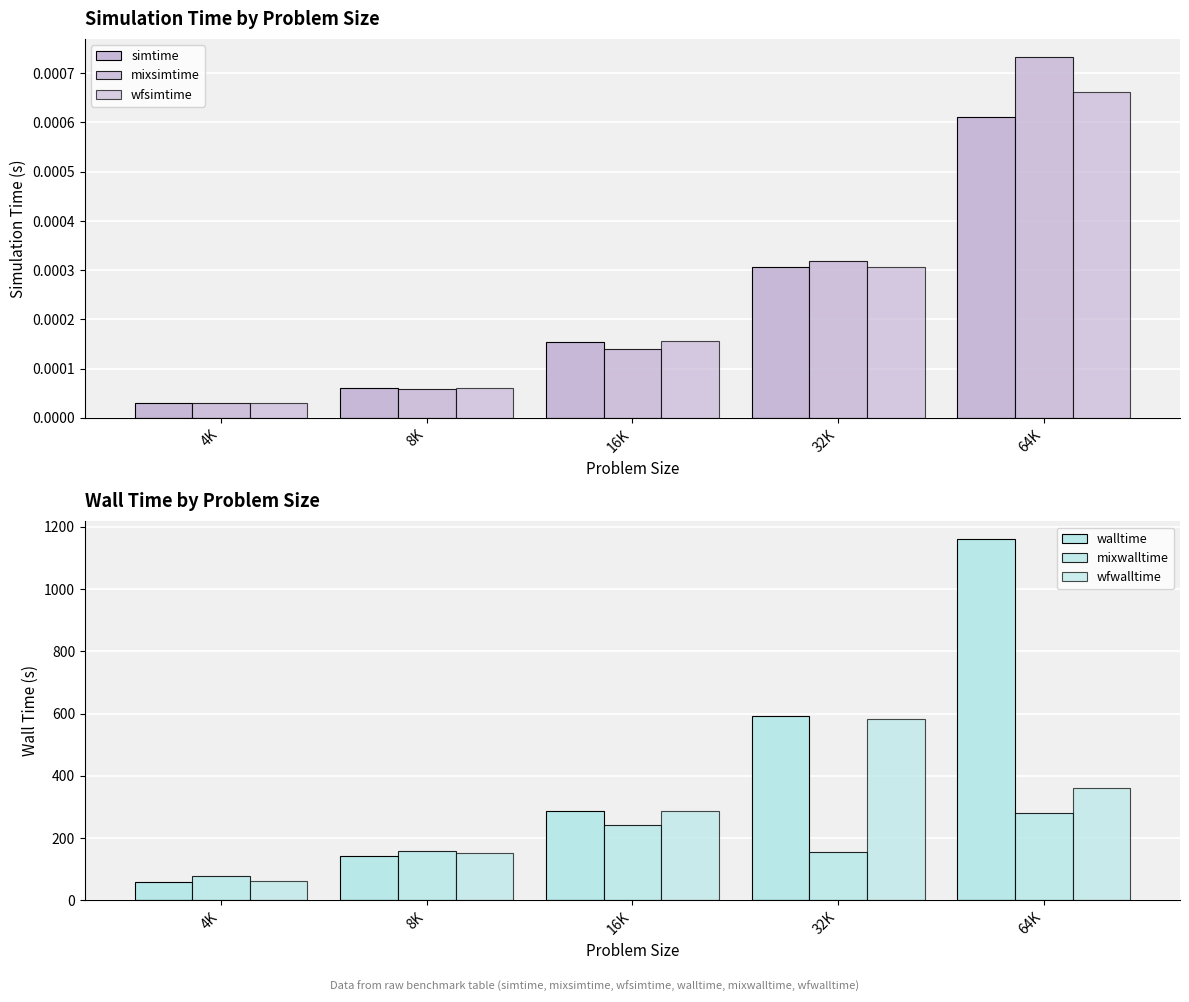

Rank the series by their maximum value, from highest to lowest.

walltime, wfwalltime, mixwalltime, mixsimtime, wfsimtime, simtime